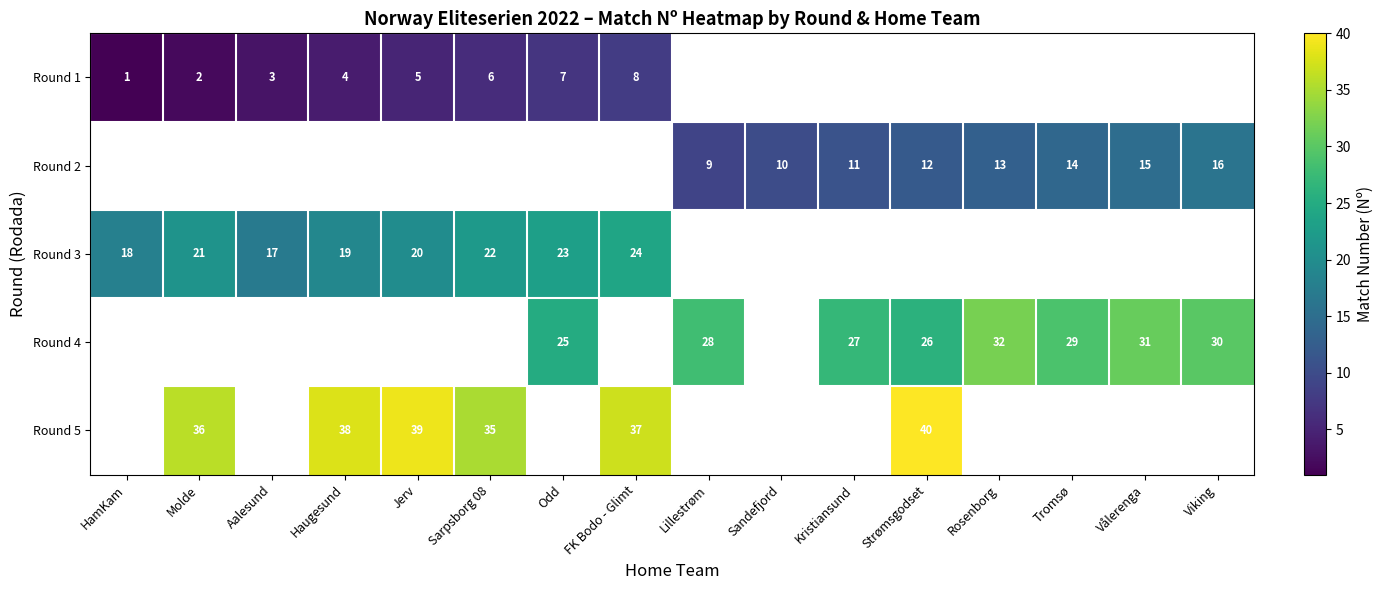

What is the spread (max minus min) of values at Molde?

34.0